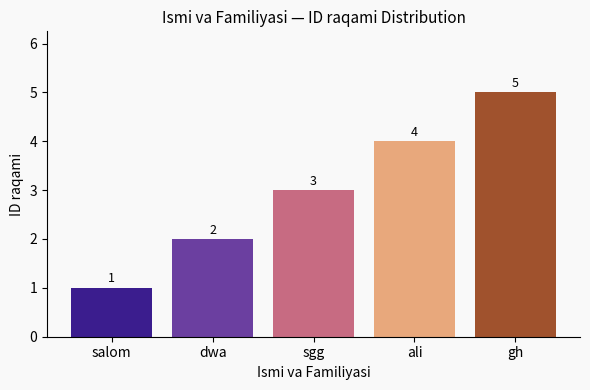

What is the difference between the values at salom and sgg?

2